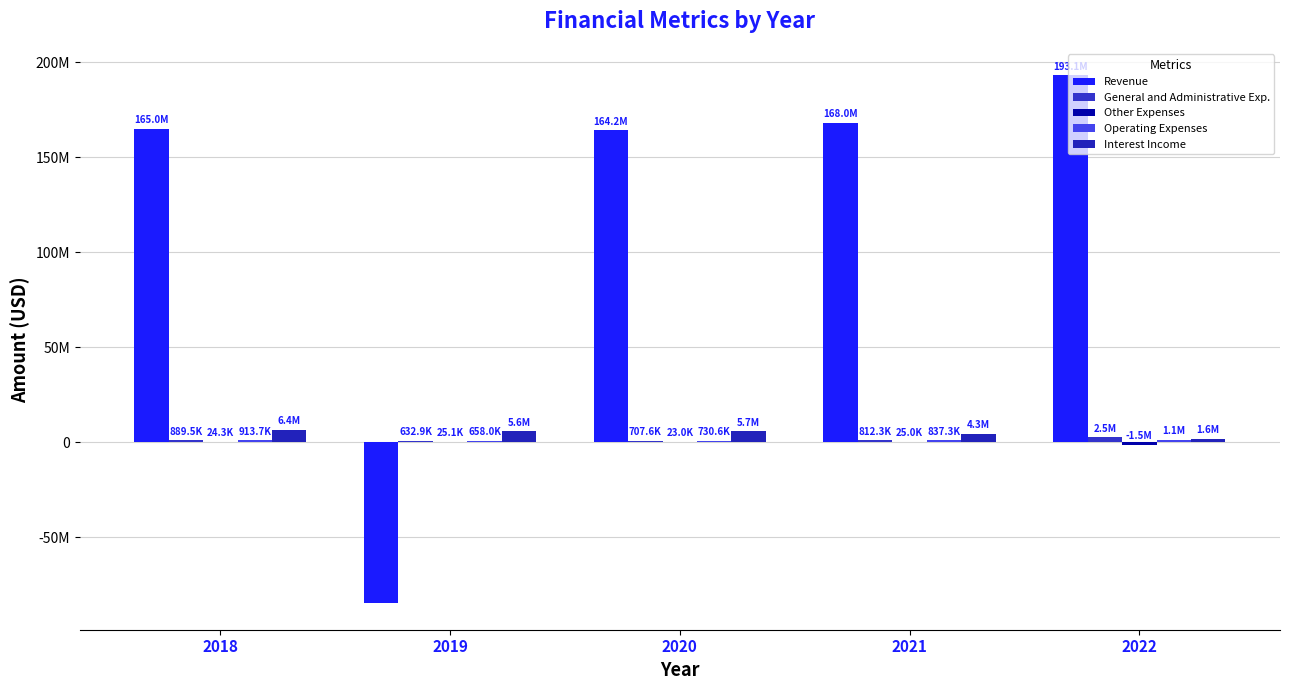

Does the chart contain stacked bars?

No